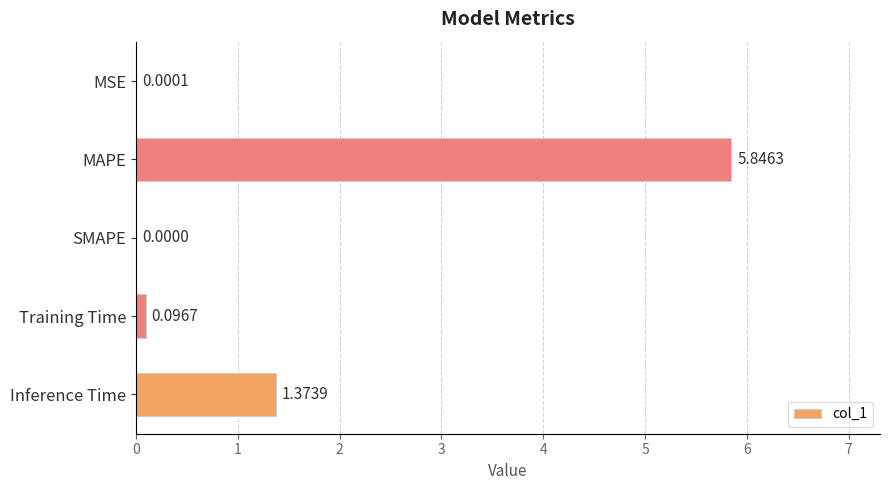

Where is the data nearest to the value 2?

Inference Time